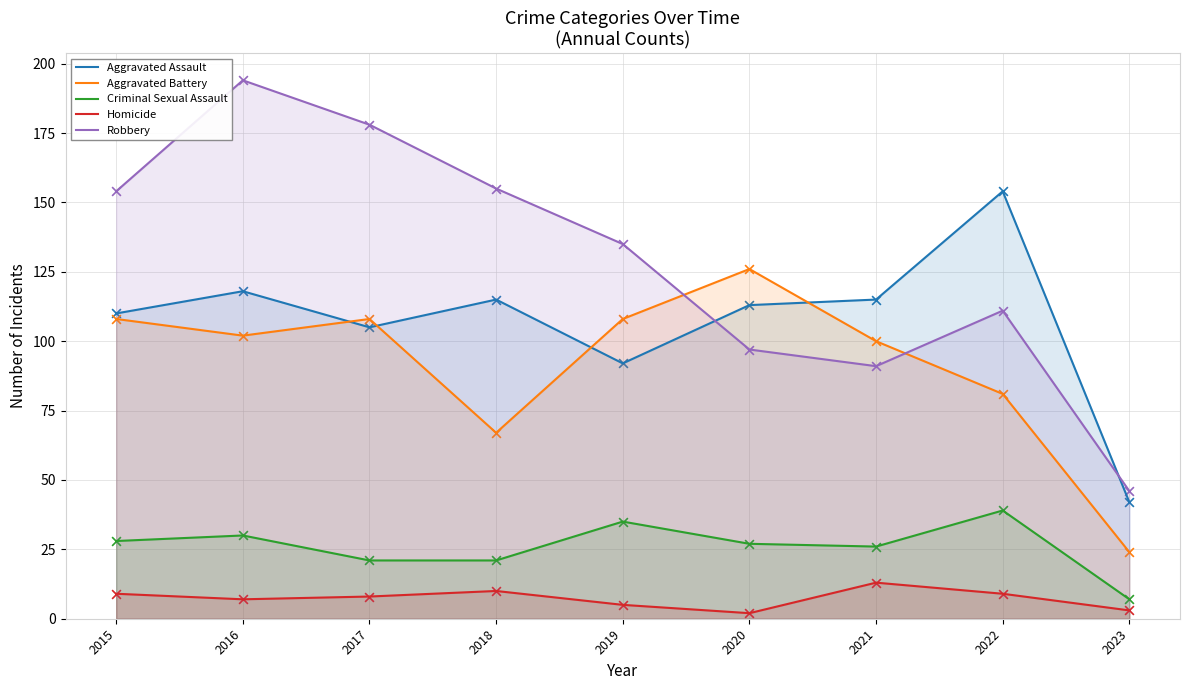

Which series has the largest total across all categories?

Robbery